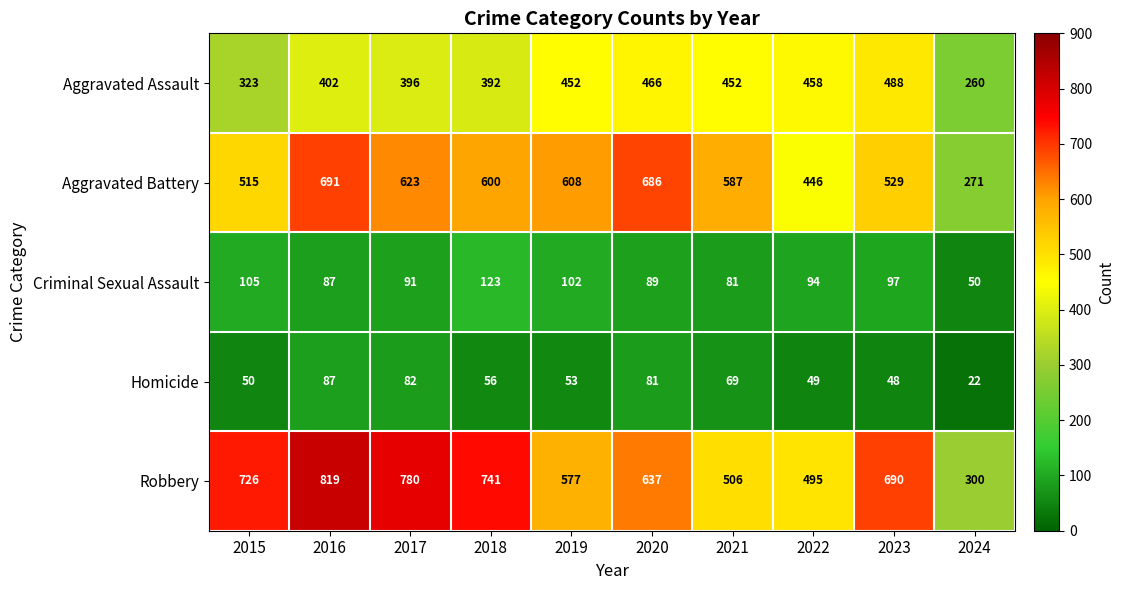

Rank the series by their maximum value, from highest to lowest.

Robbery, Aggravated Battery, Aggravated Assault, Criminal Sexual Assault, Homicide